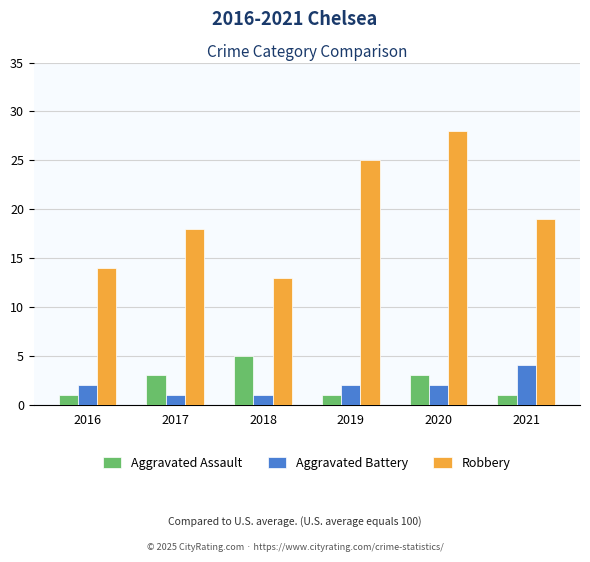

Reading left to right, transcribe all the data shown in this chart.

Aggravated Assault: 2016=1	2017=3	2018=5	2019=1	2020=3	2021=1
Aggravated Battery: 2016=2	2017=1	2018=1	2019=2	2020=2	2021=4
Robbery: 2016=14	2017=18	2018=13	2019=25	2020=28	2021=19